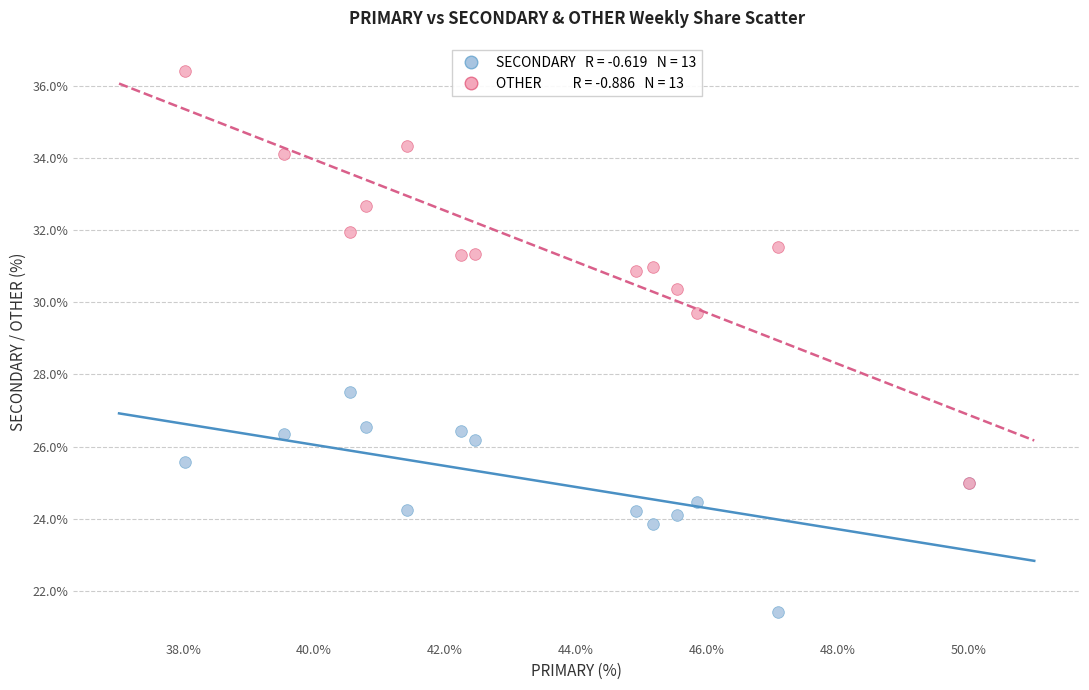

Across all series, what Y value is closest to 28?

27.5